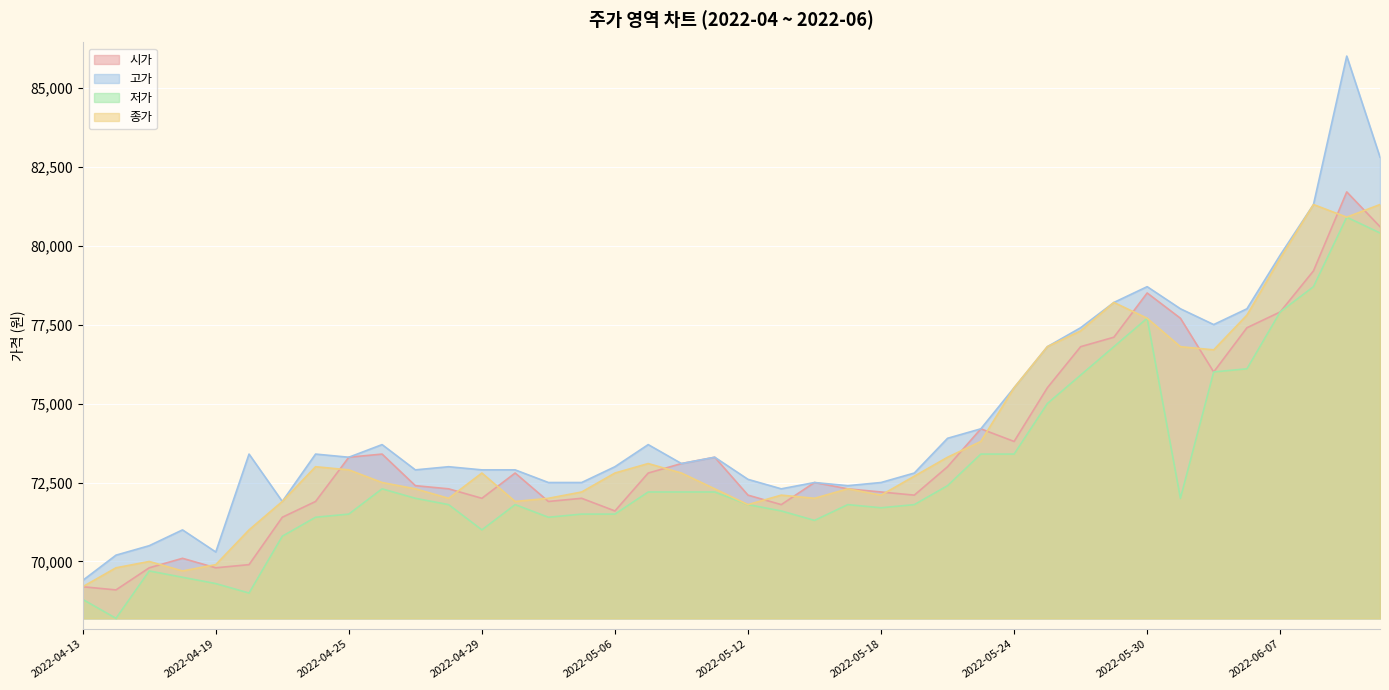

Rank the categories by 저가 value from highest to lowest.

2022-06-09, 2022-06-10, 2022-06-08, 2022-06-07, 2022-05-30, 2022-05-27, 2022-06-03, 2022-06-02, 2022-05-26, 2022-05-25, 2022-05-23, 2022-05-24, 2022-05-20, 2022-04-26, 2022-05-09, 2022-05-10, 2022-05-11, 2022-04-27, 2022-05-31, 2022-04-28, 2022-05-02, 2022-05-12, 2022-05-17, 2022-05-19, 2022-05-18, 2022-05-13, 2022-04-25, 2022-05-04, 2022-05-06, 2022-04-22, 2022-05-03, 2022-05-16, 2022-04-29, 2022-04-21, 2022-04-15, 2022-04-18, 2022-04-19, 2022-04-20, 2022-04-13, 2022-04-14